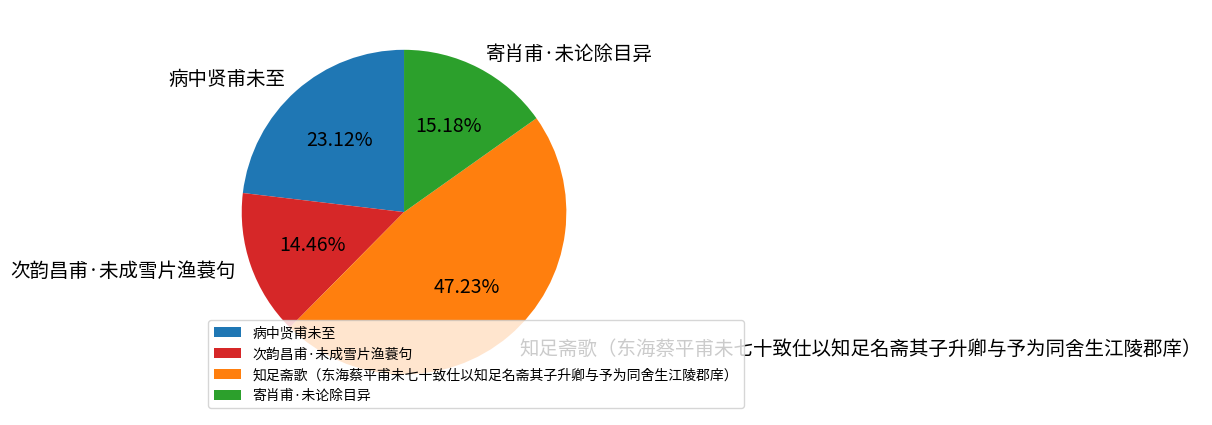

What is the ratio of the value at 寄肖甫·未论除目异 to the value at 知足斋歌（东海蔡平甫未七十致仕以知足名斋其子升卿与予为同舍生江陵郡庠）?

0.3